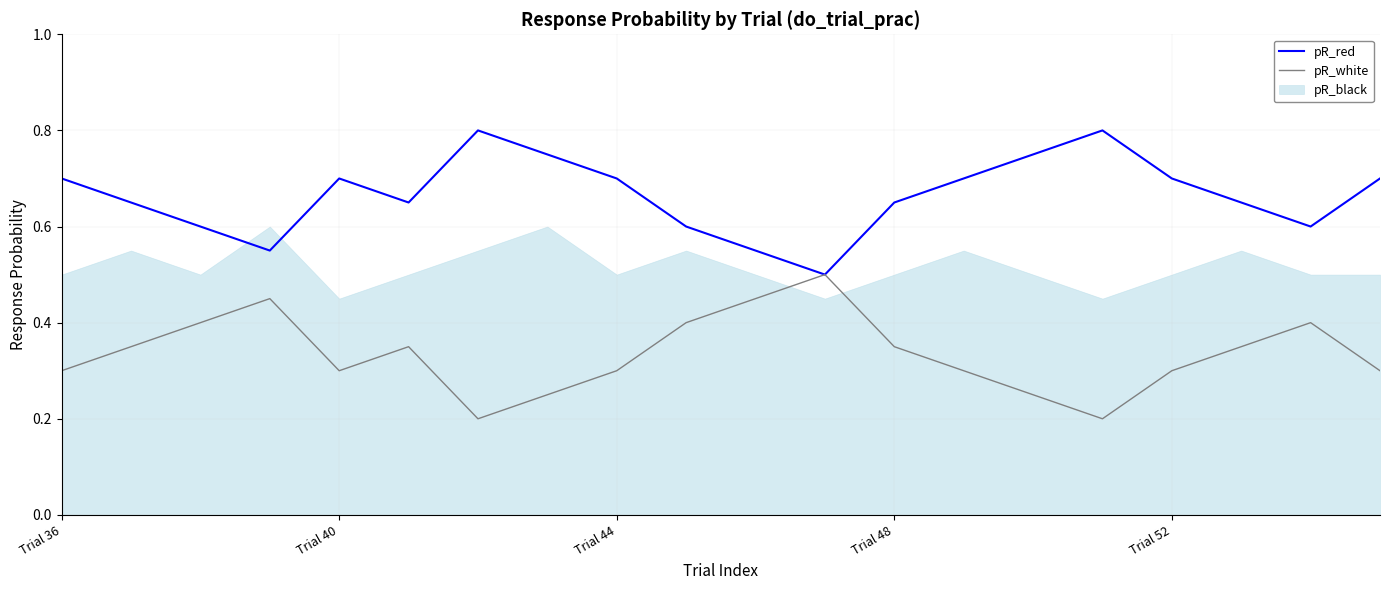

True or false: pR_red has a value of 1.0 at Trial 44.

False